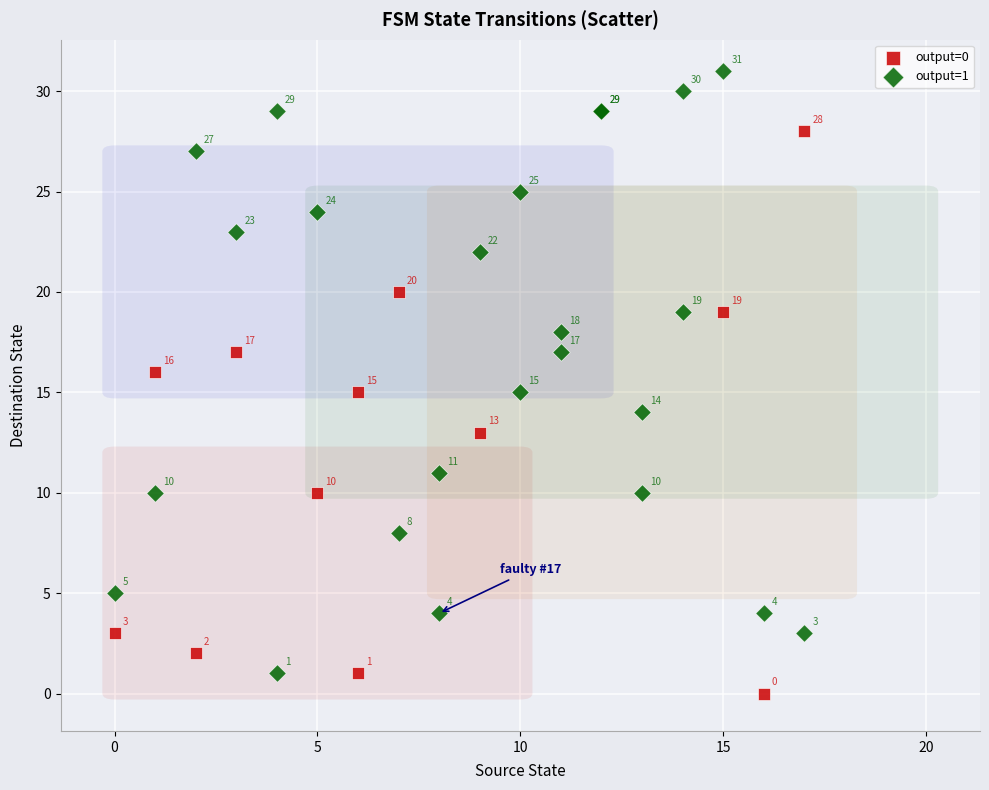

Which series has the widest spread of Y values?

output=1